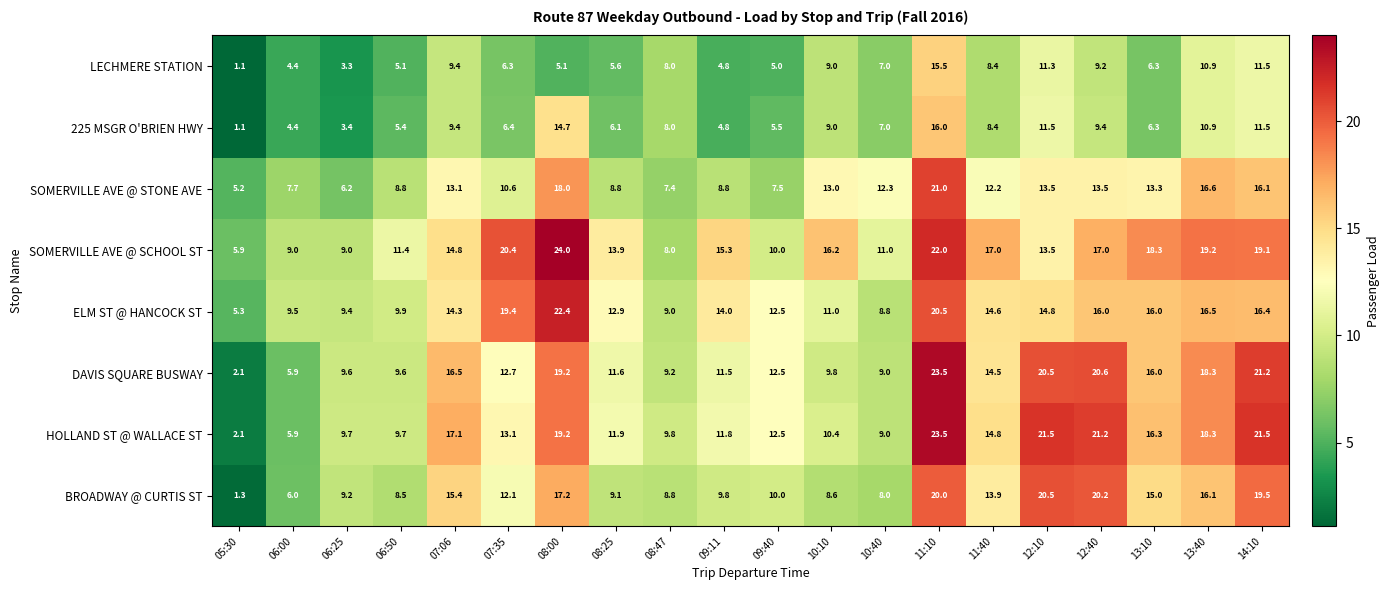

At which category does the chart reach its minimum across all series?

05:30